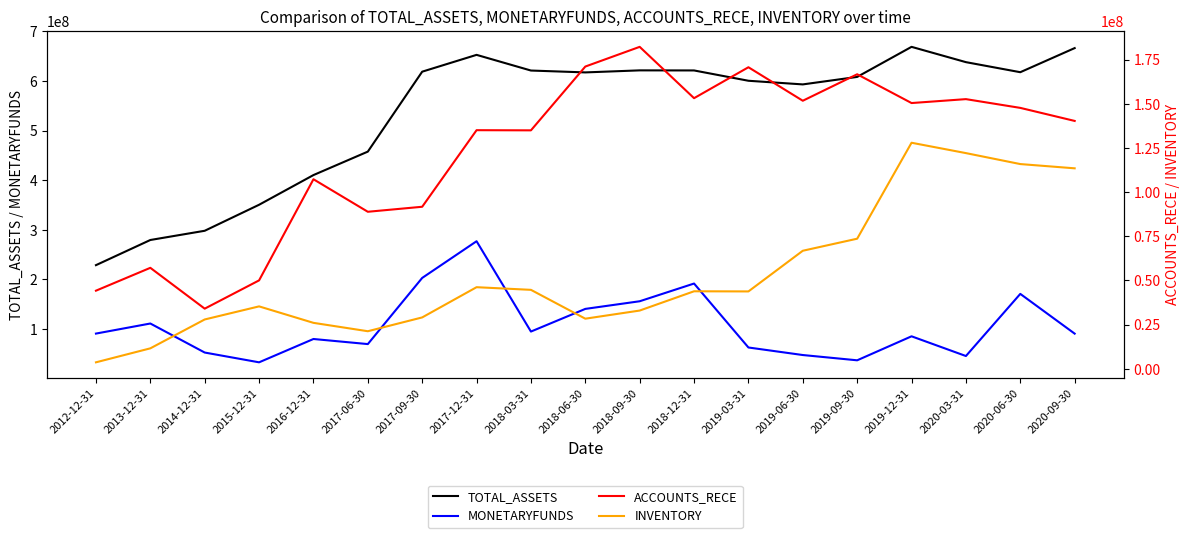

How many data points in INVENTORY are above 43793118?

10